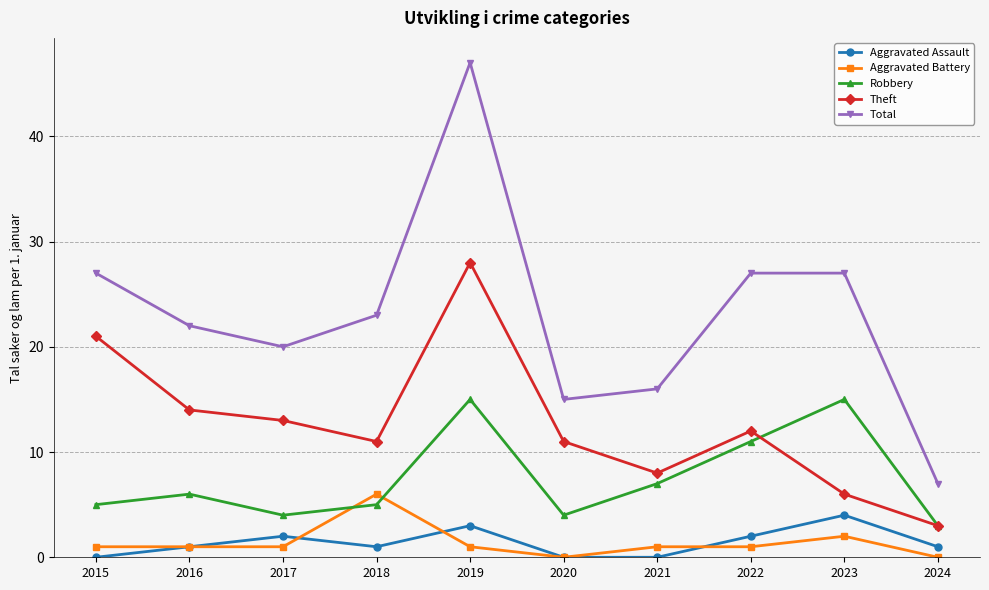

What is the value of the Theft point at the 3rd from the left?

13